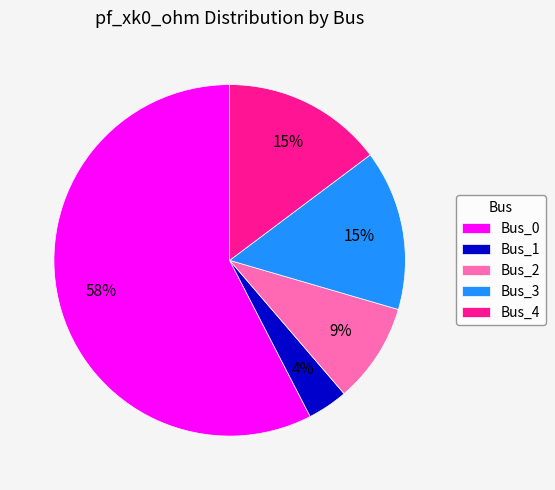

To the nearest percent, what is the difference between the Bus_2 and Bus_1 slice percentages?

5%